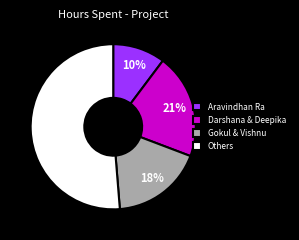

To the nearest percent, what portion does Others represent?

51%